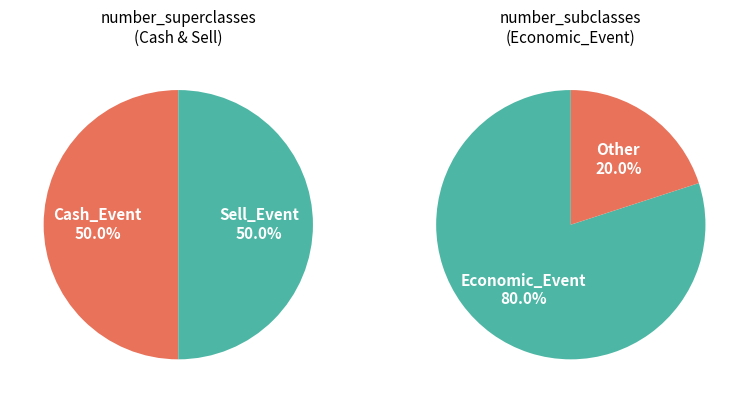

Does Sell_Event account for over 50% of the chart?

No